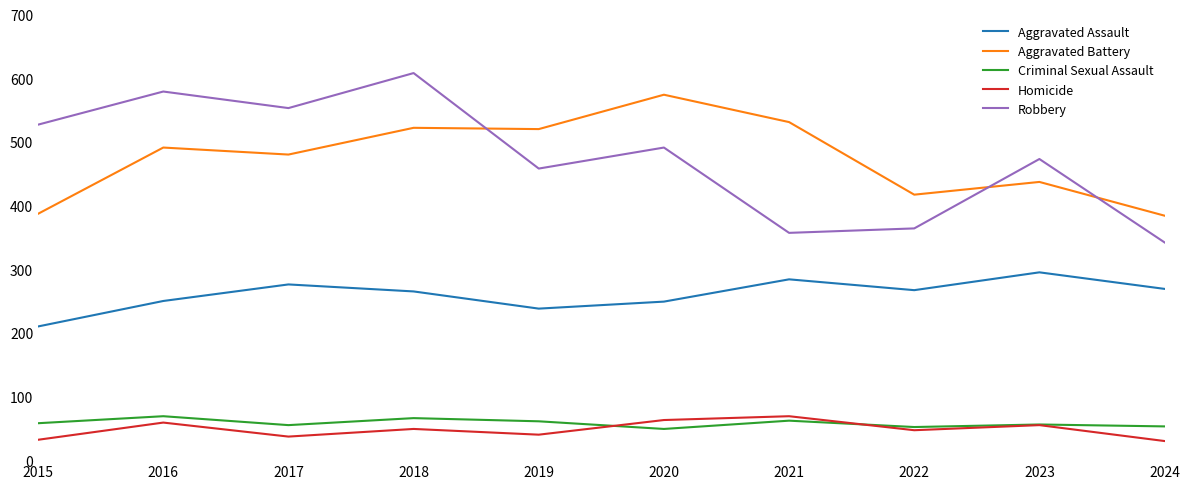

Which series changed the most between 2022 and 2024?

Aggravated Battery